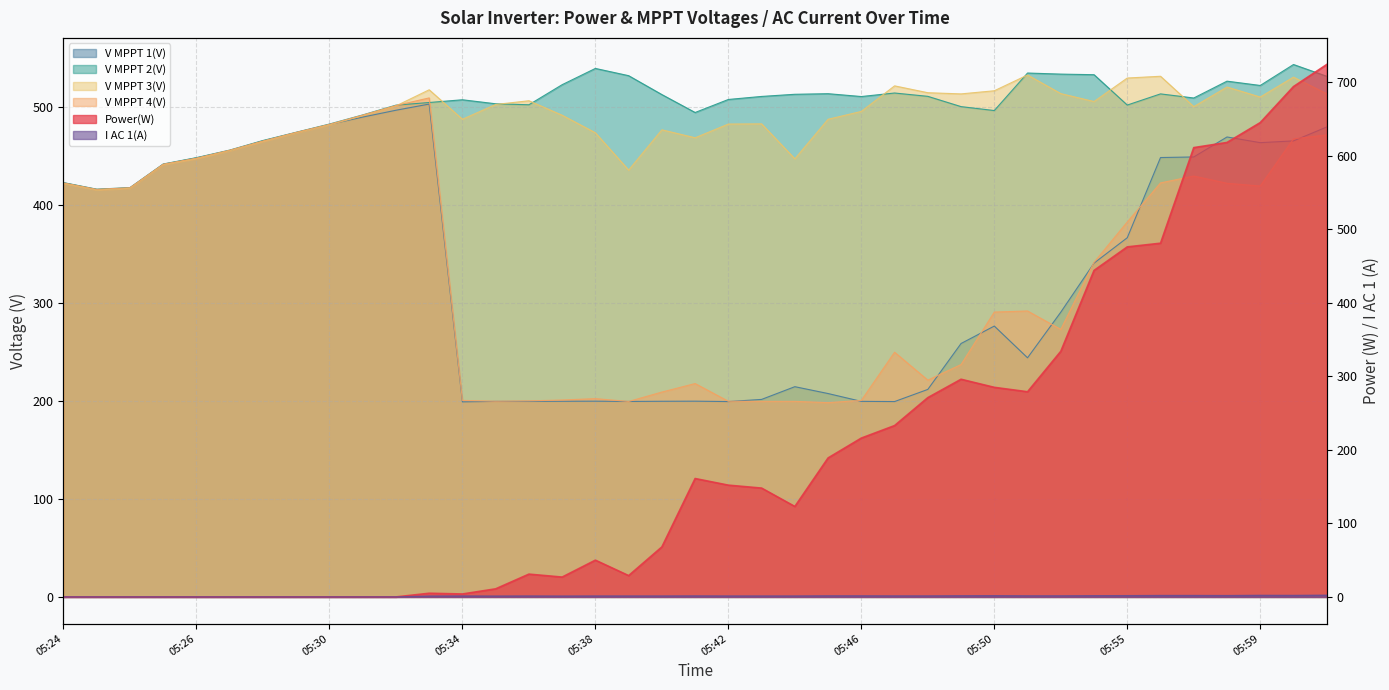

True or false: V MPPT 3(V) and V MPPT 1(V) intersect in this chart.

True